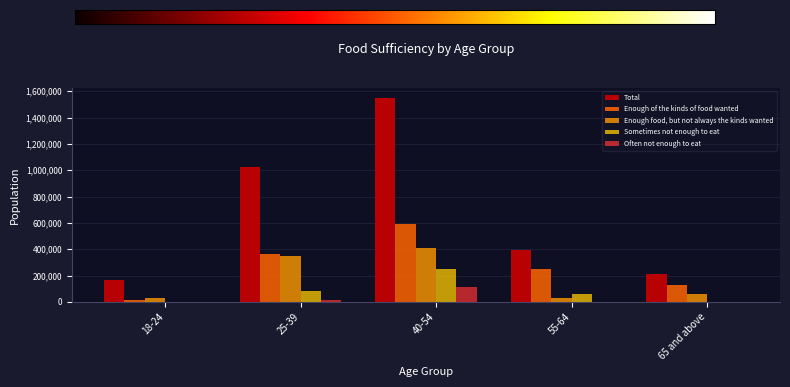

What is the highest value of the Sometimes not enough to eat series?

247198